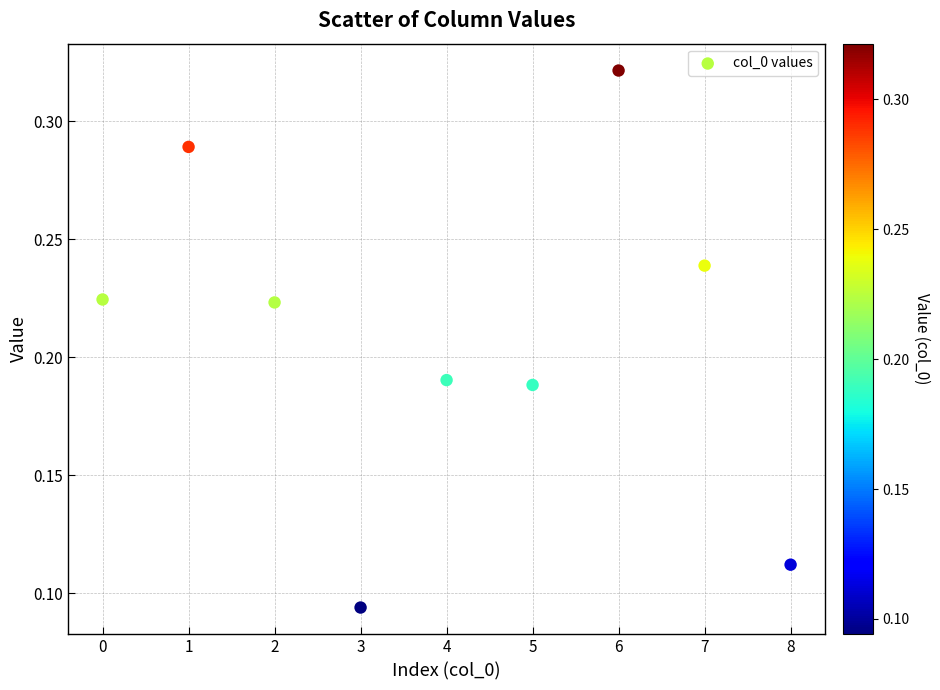

How many data points are displayed?

9